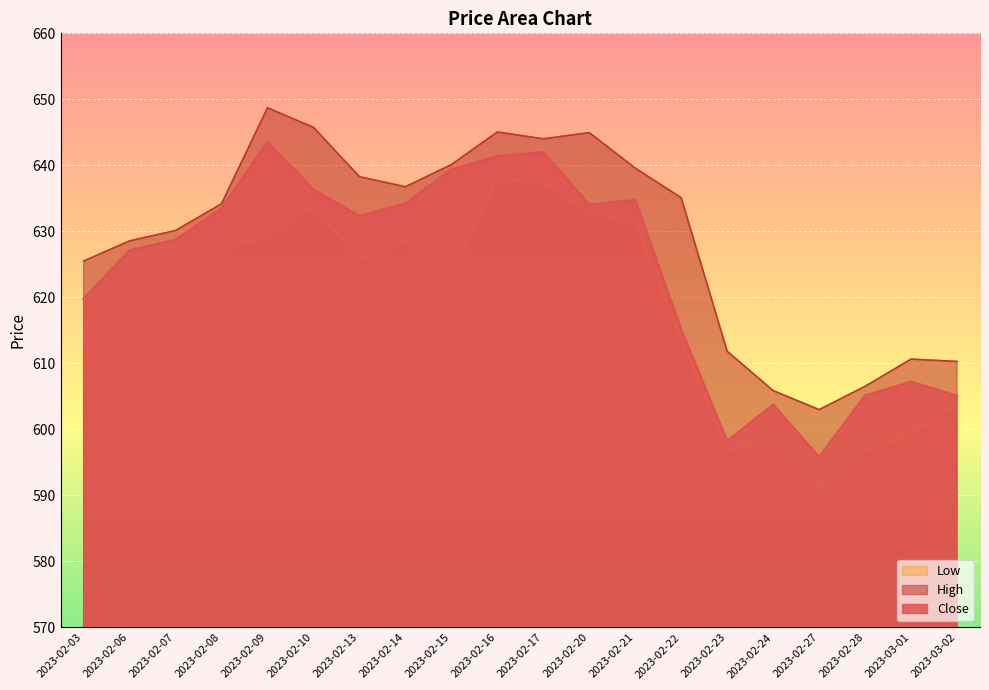

What is the sum of all Close values?

12477.5